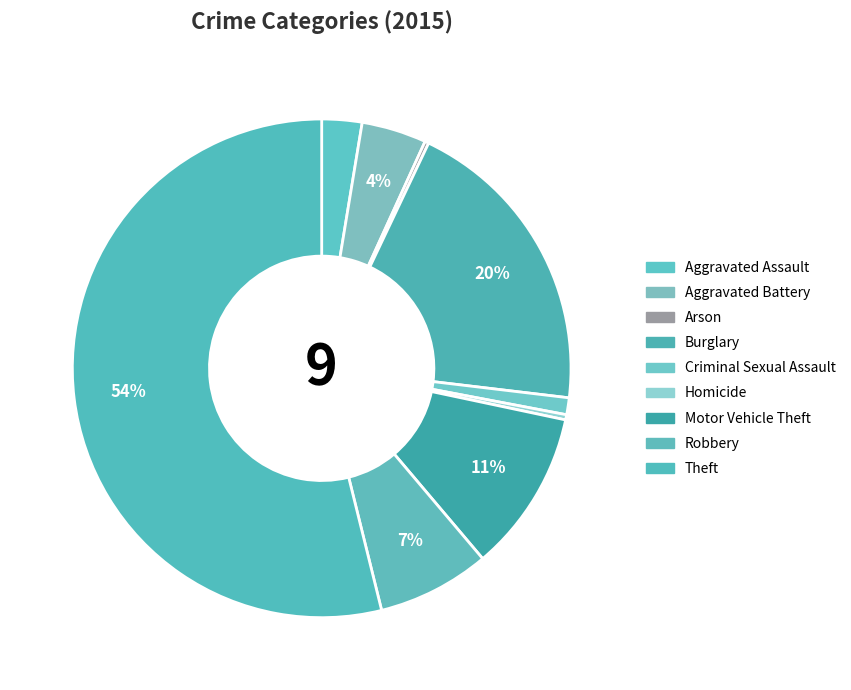

Does Theft represent more than half of the total?

Yes